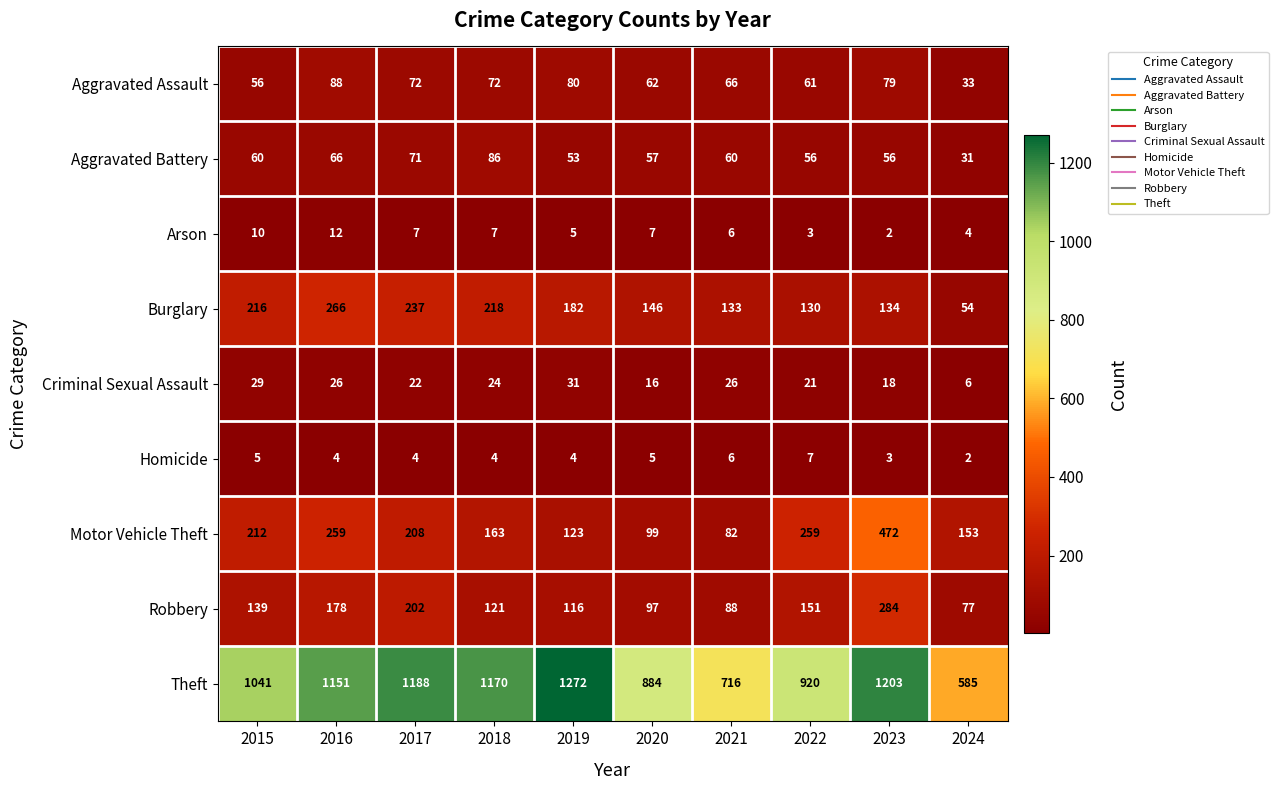

How many categories are shown in the chart?

10